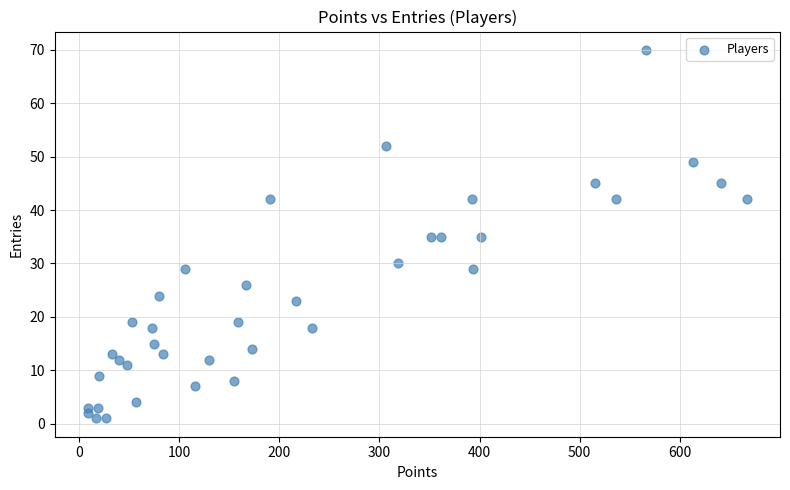

What is the range of Y values (max minus min)?

69